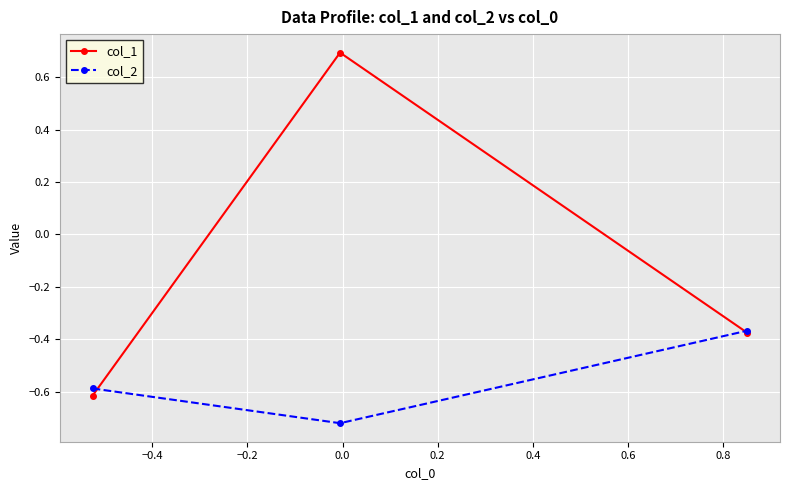

What is the lowest value of the col_1 series?

-0.6